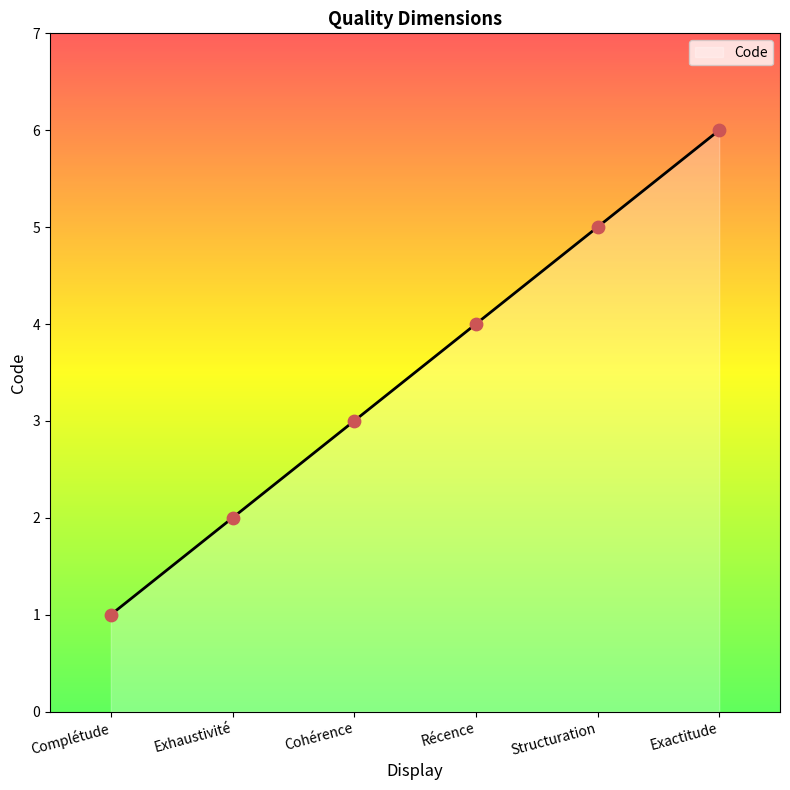

What is the change in value from Exhaustivité to Récence?

+2